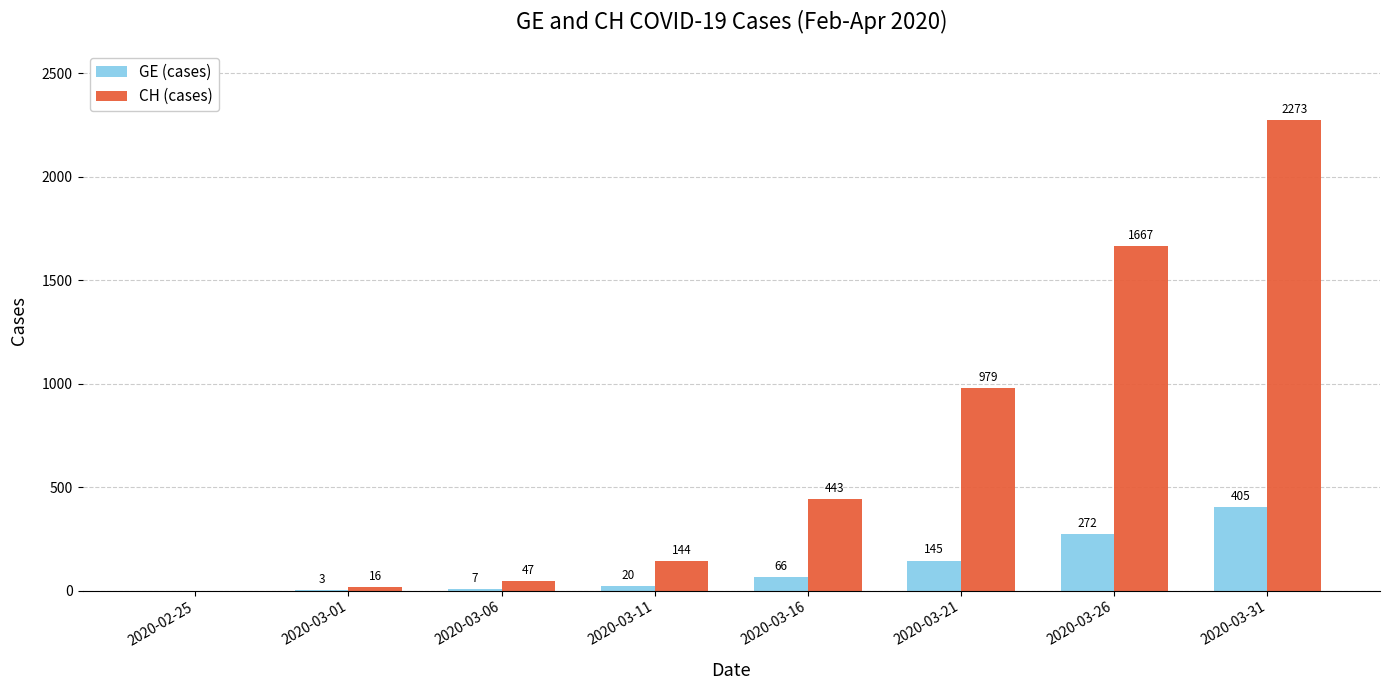

Between 2020-03-11 and 2020-03-21, which series saw the biggest shift?

CH (cases)